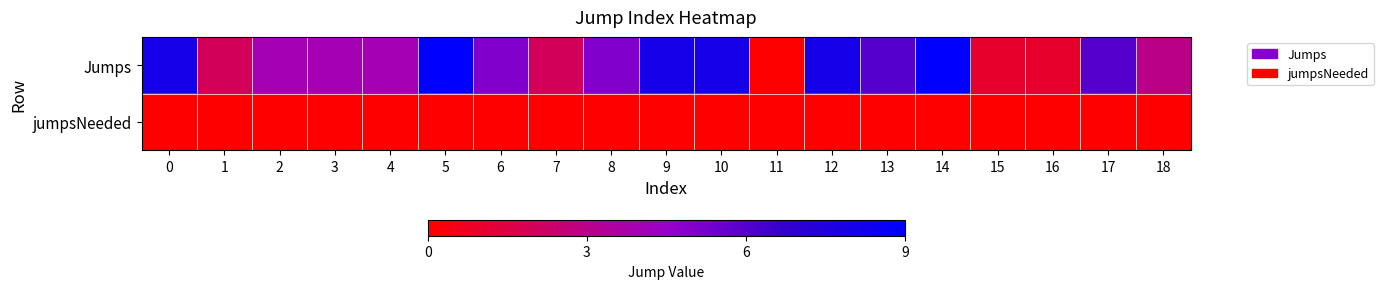

What is the maximum value shown in the chart?

9